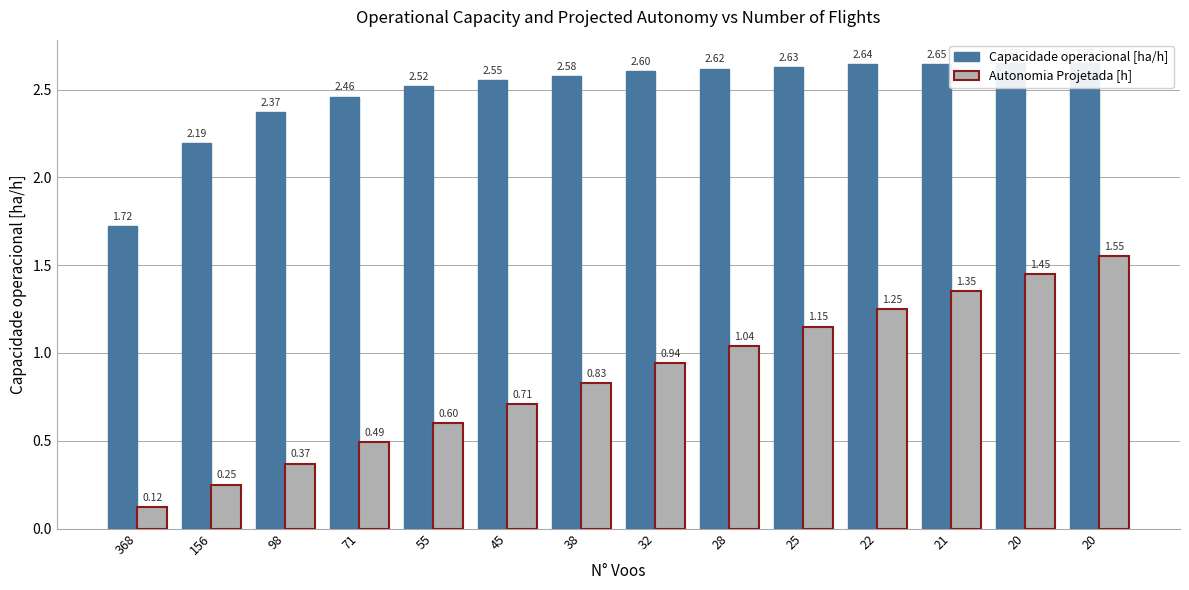

The value of Autonomia Projetada [h] at 71 is 0.3. True or false?

False